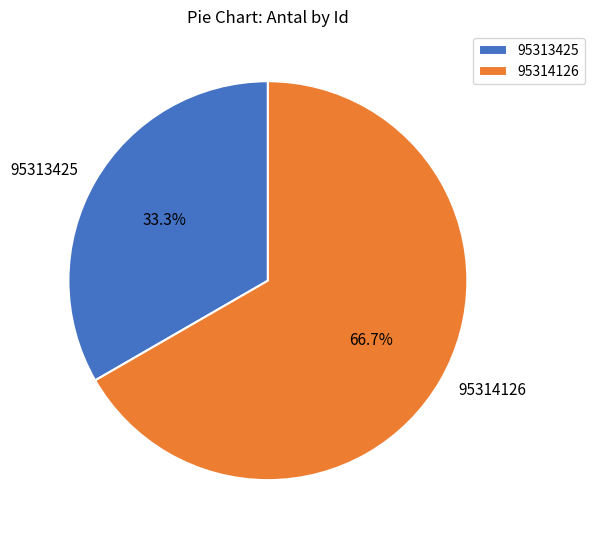

To the nearest percent, what is the difference between the largest and smallest slice percentages?

33%